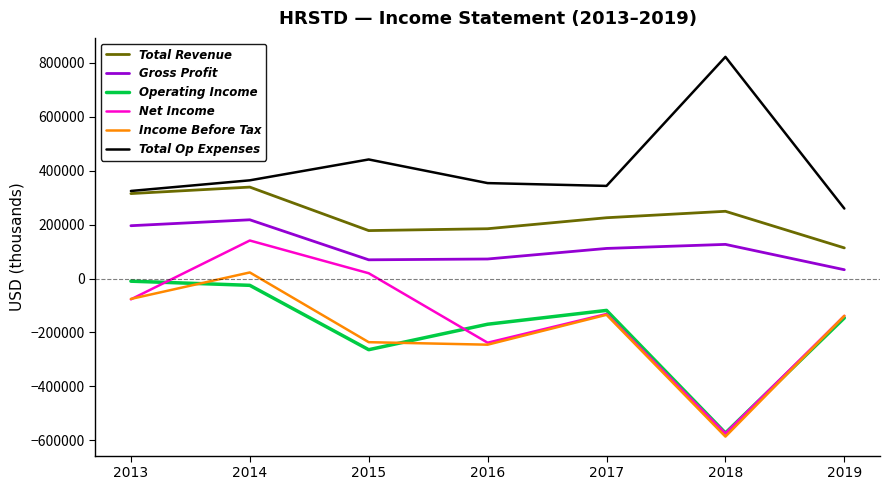

What is the maximum value for Income Before Tax?

22700